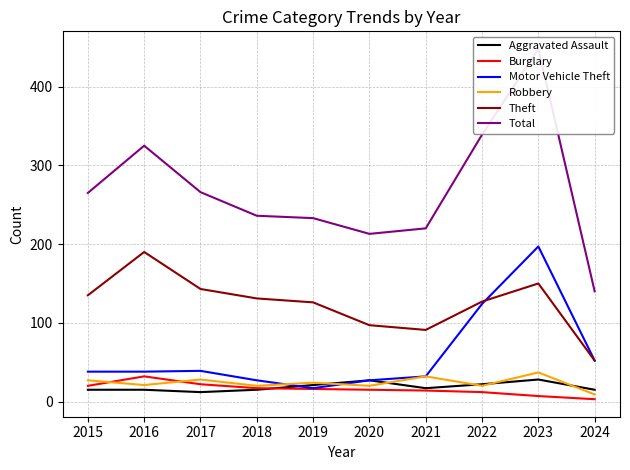

What is the value of the Theft point at the 3rd from the left?

143